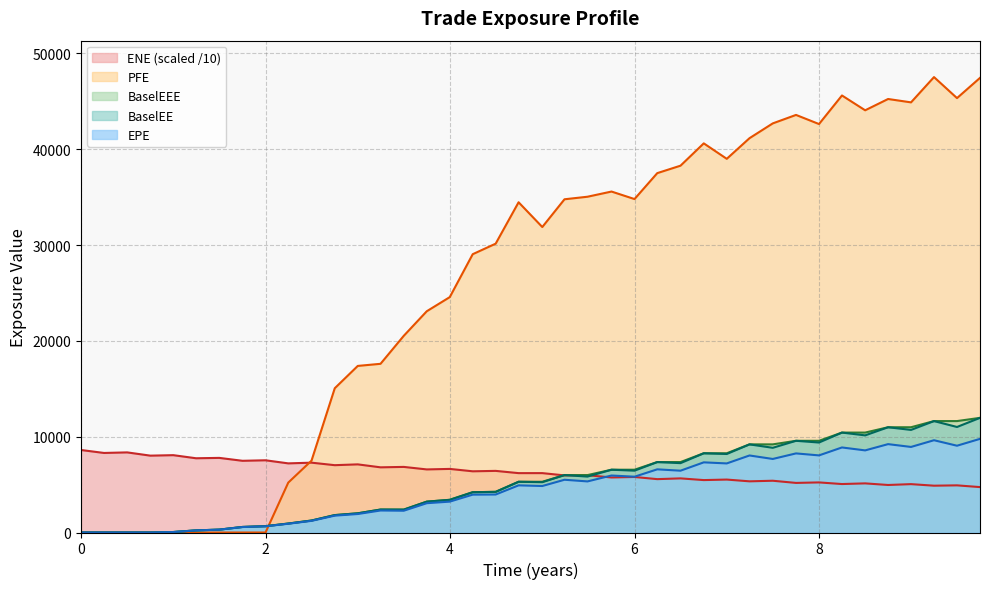

The value of PFE at 0 is -26693.0. True or false?

False